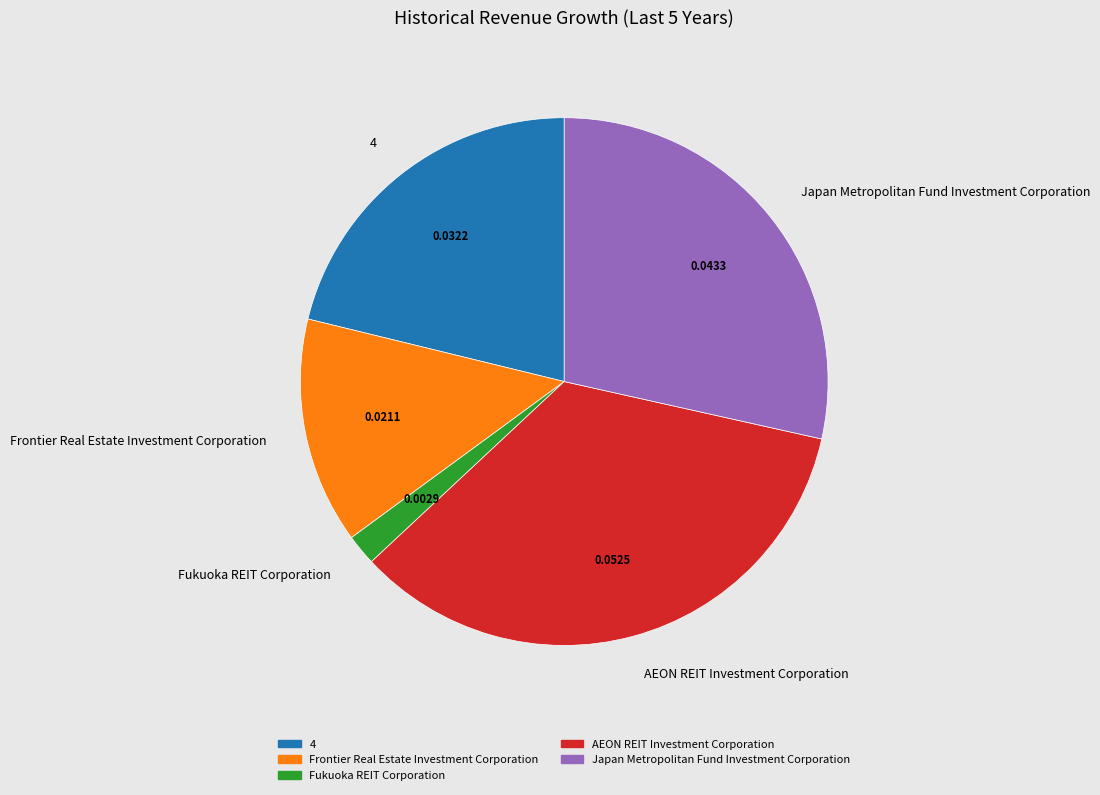

Which category has the smallest portion of the pie?

Fukuoka REIT Corporation